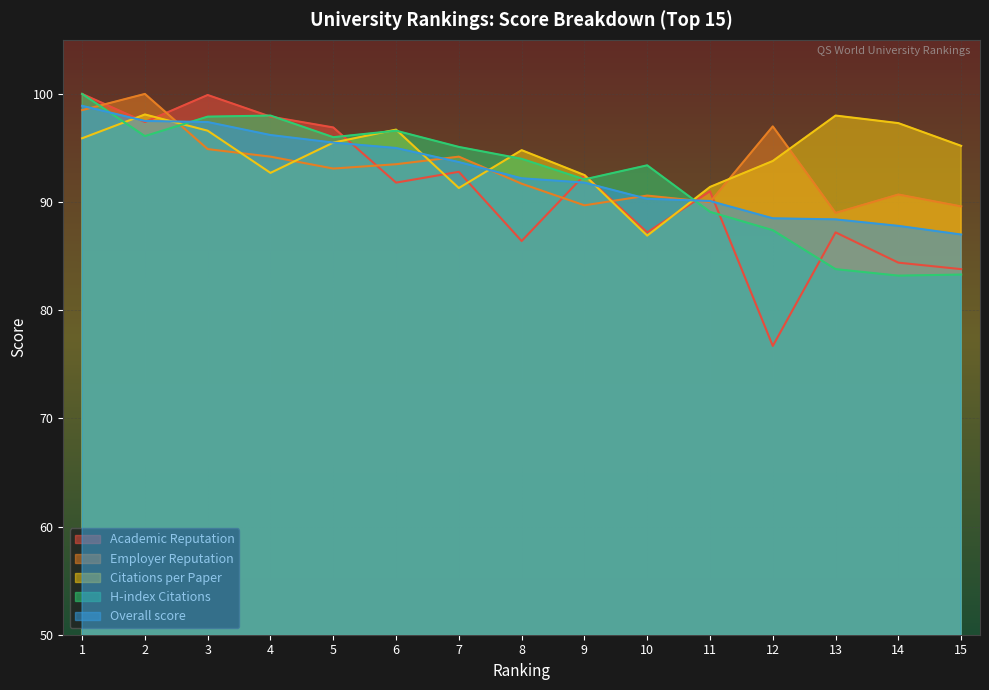

What is the difference between the Overall score values at 8 and 7?

1.5